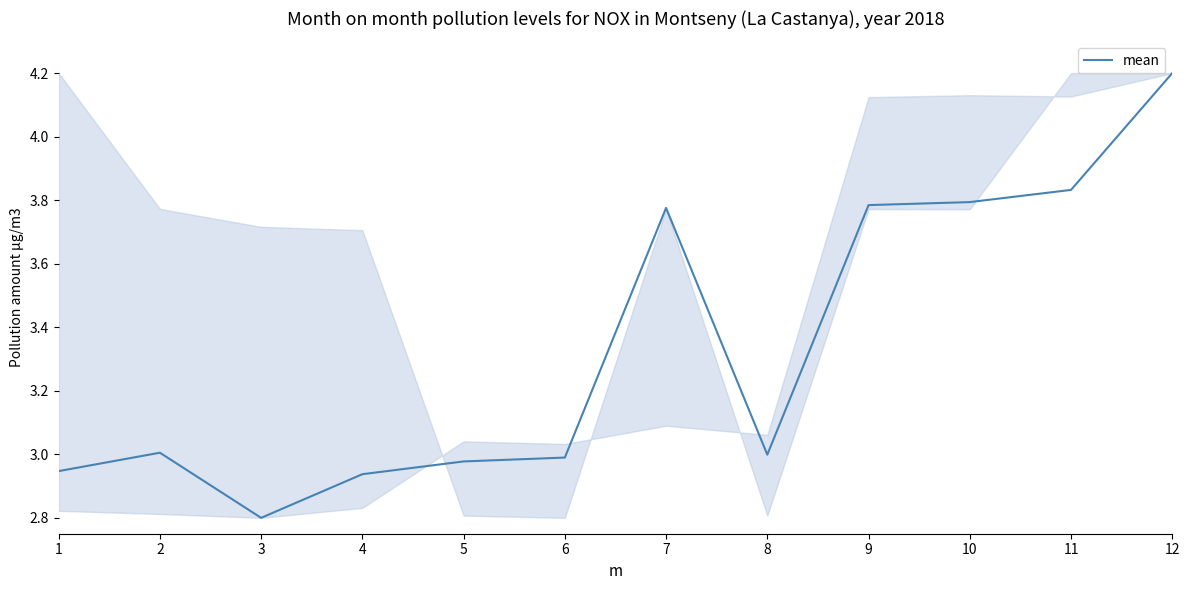

Which category has the highest value across all series?

12